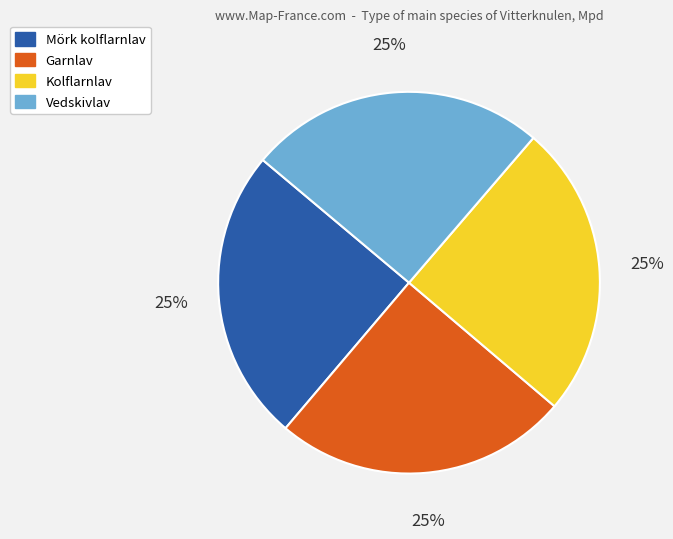

Is Mörk kolflarnlav the majority of the pie?

No